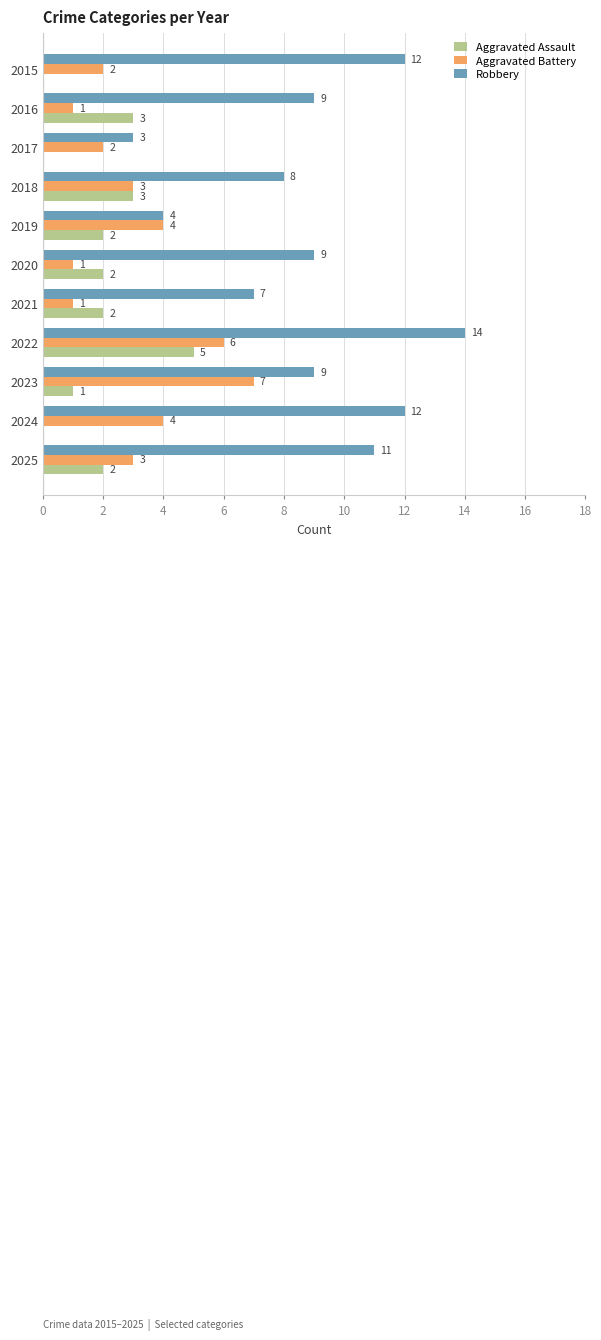

Is the value of Aggravated Assault at 2021 greater than the value of Aggravated Battery at 2025?

No